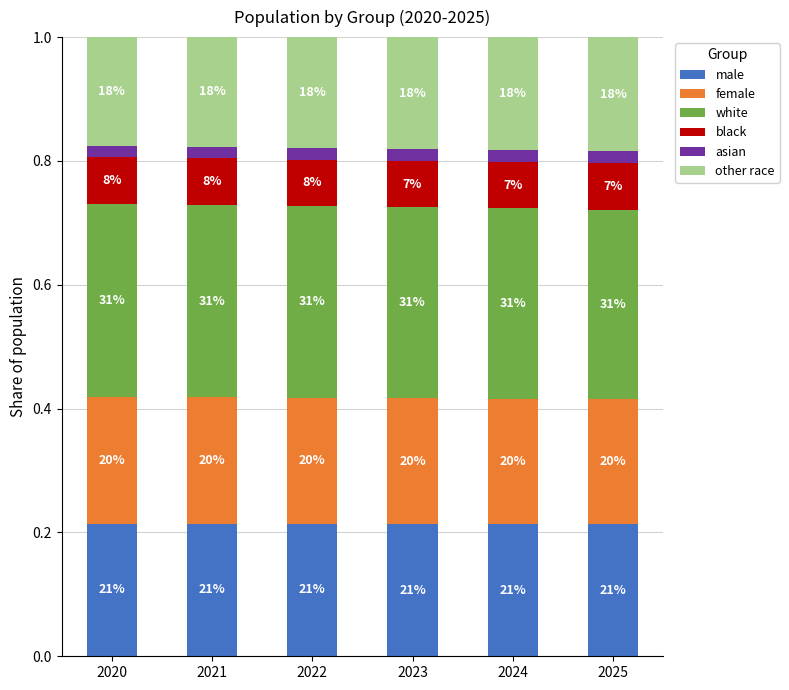

Are the bars grouped side by side (vs. stacked)?

No